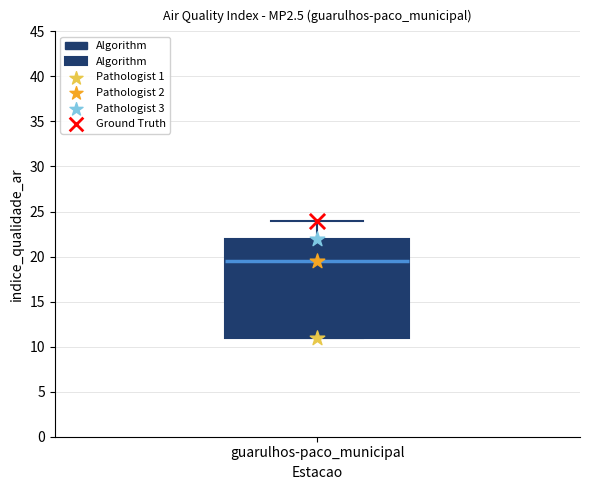

Transcribe this box plot: give where the median line is, the range the box spans, and where the two whiskers end, as read against the y-axis. The values are not printed on the chart, so give them approximately, as read against the axis.

median 19.5, box 11.0 to 22.0, whiskers 11.0 to 24.0